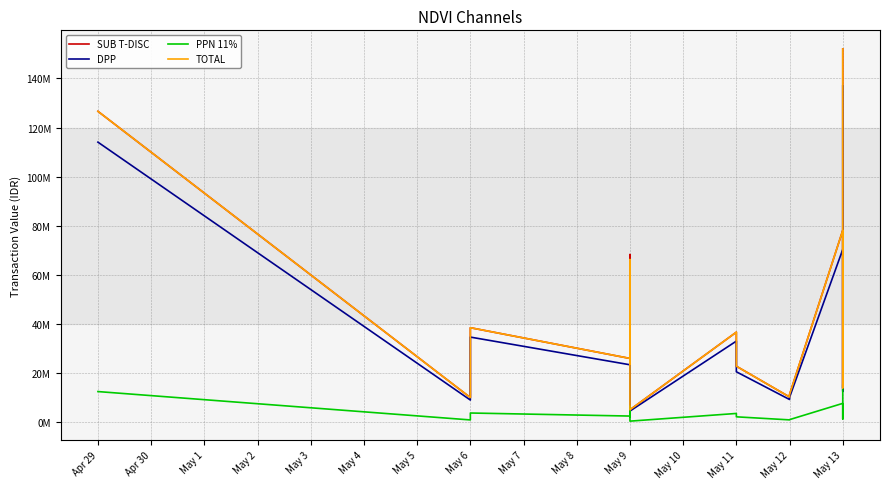

Where does the SUB T-DISC series first go above 26034750?

Apr 29